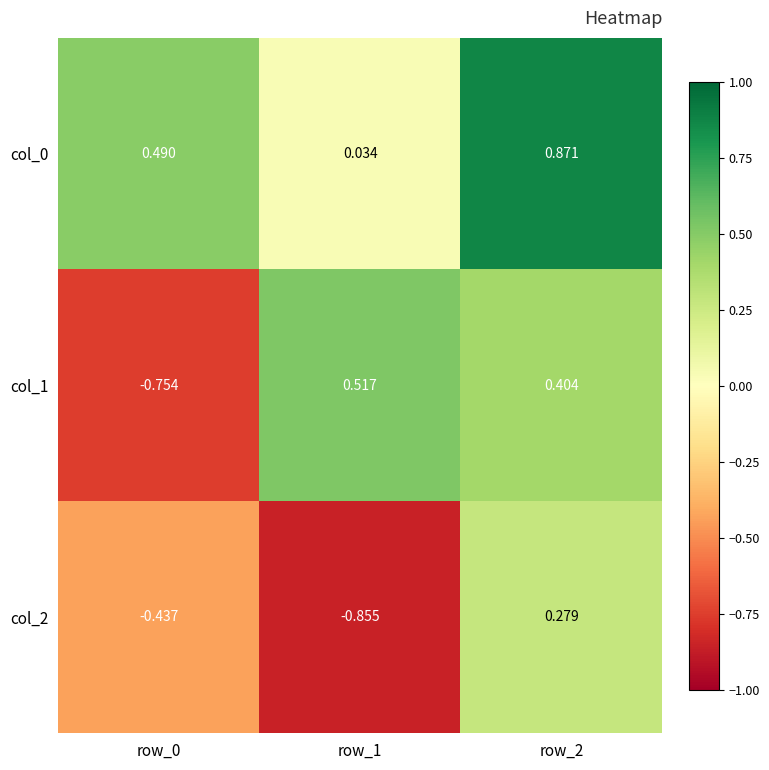

Is the value of col_0 at row_0 greater than the value of col_1 at row_1?

No